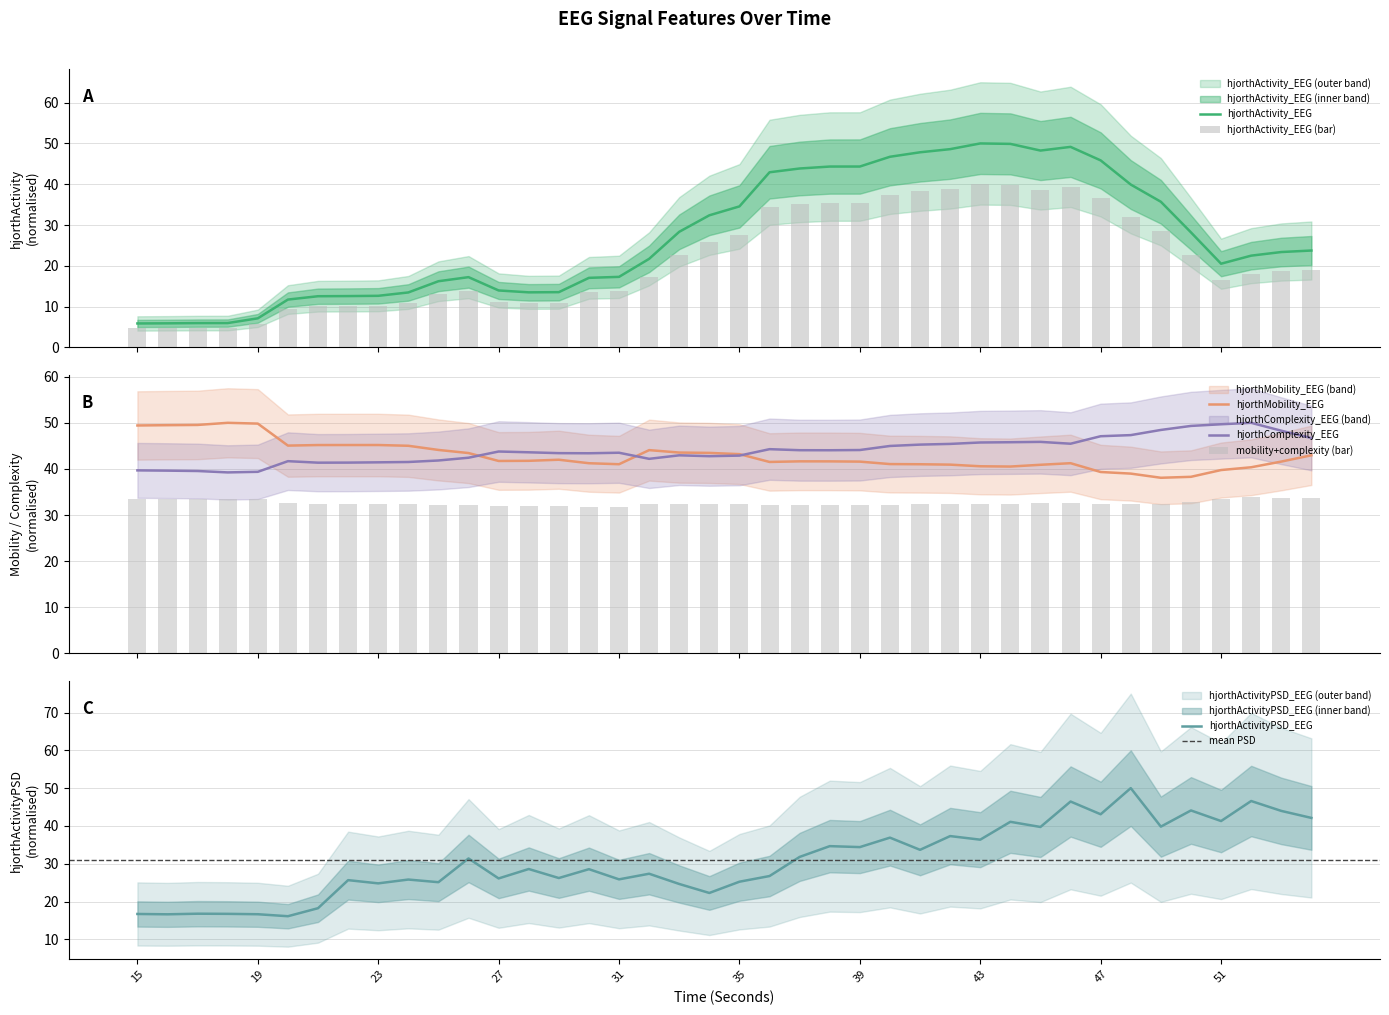

What are all the series names shown in the legend?

hjorthActivity_EEG, hjorthMobility_EEG, hjorthComplexity_EEG, hjorthActivityPSD_EEG